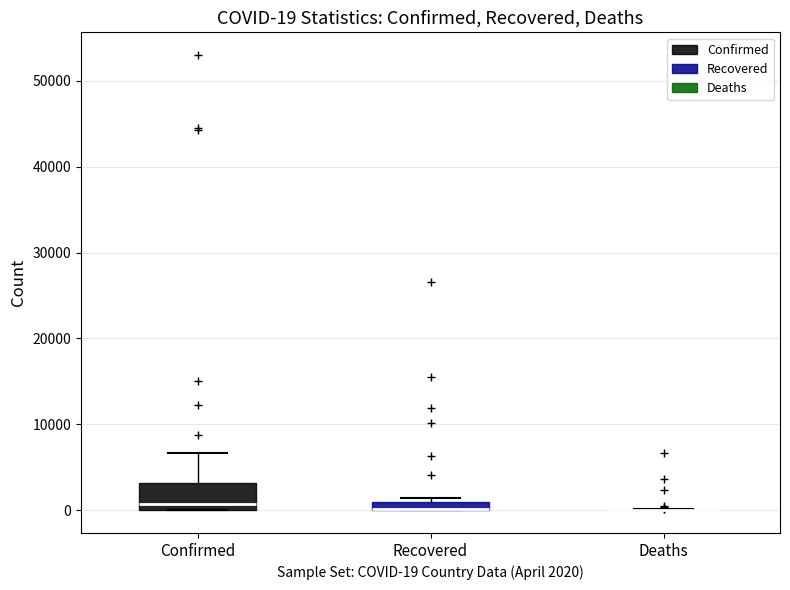

Which box is the tallest, from its lower edge to its upper edge?

Confirmed